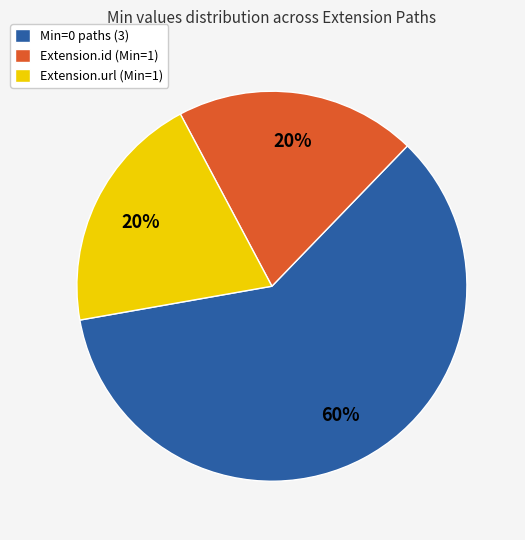

To the nearest percent, what percentage of the pie is Extension.id (Min=1)?

20%